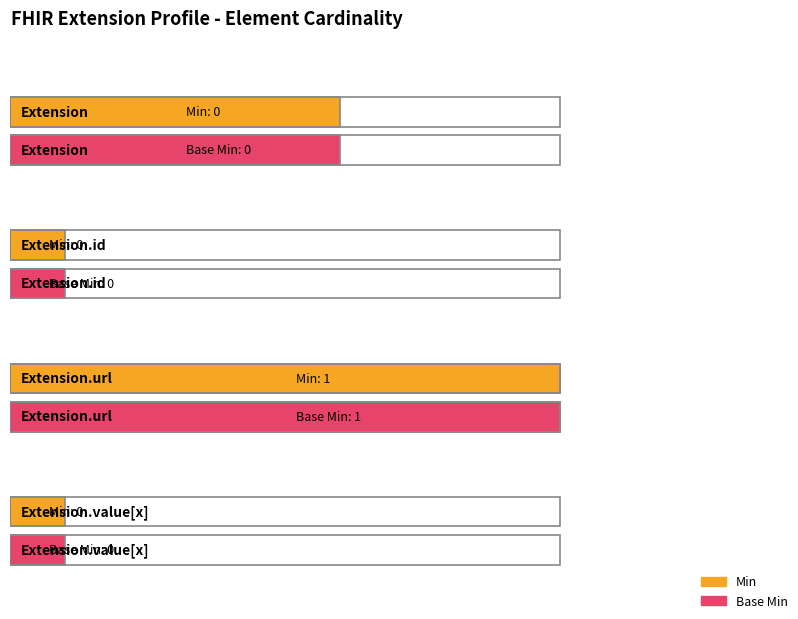

Which series has the largest range (max minus min)?

Min